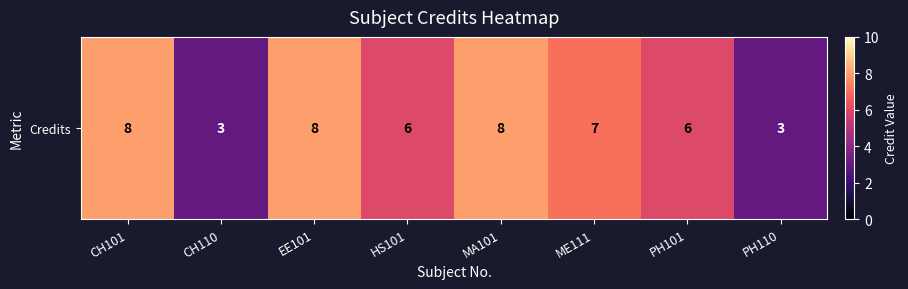

Reading left to right, extract all data points from this chart.

CH101=8	CH110=3	EE101=8	HS101=6	MA101=8	ME111=7	PH101=6	PH110=3